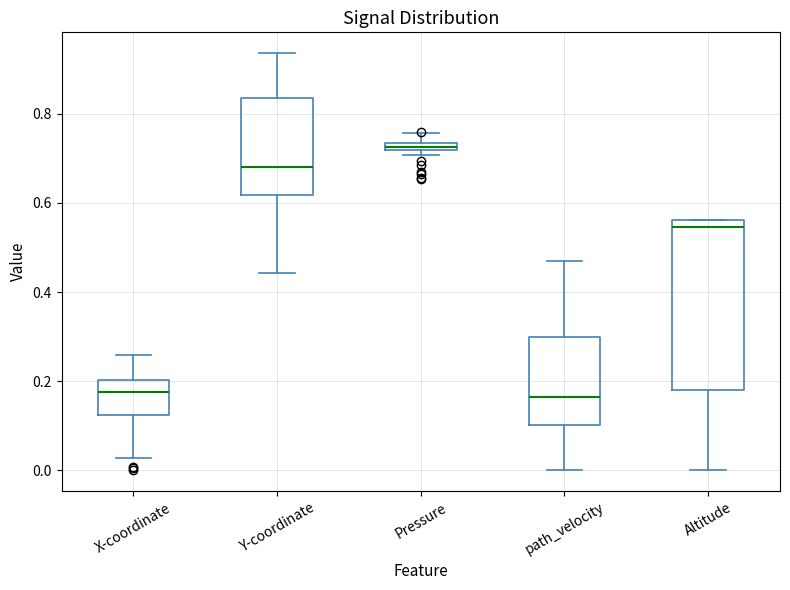

Which box is the tallest, from its lower edge to its upper edge?

Altitude